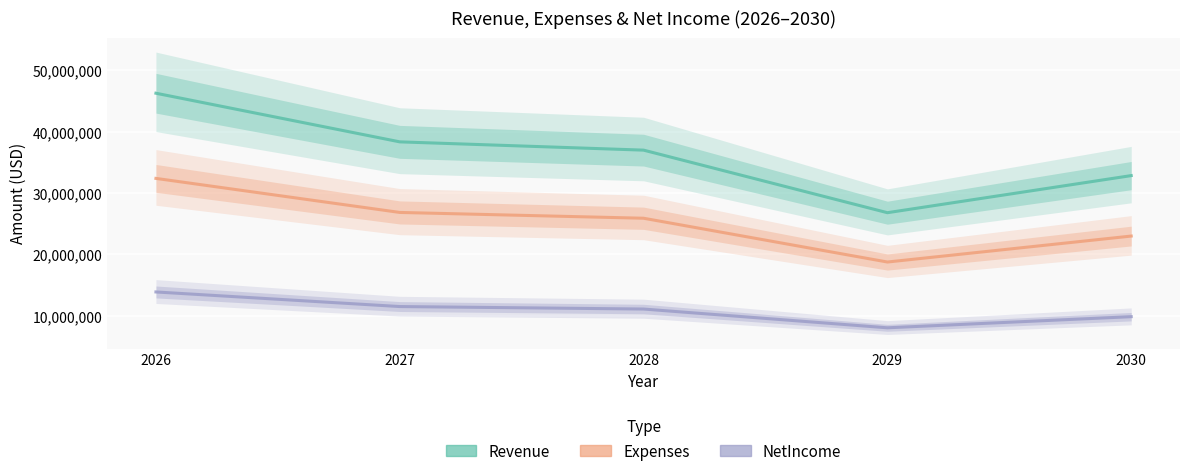

What is the value of the Revenue point at the 1st from the left?

46280875